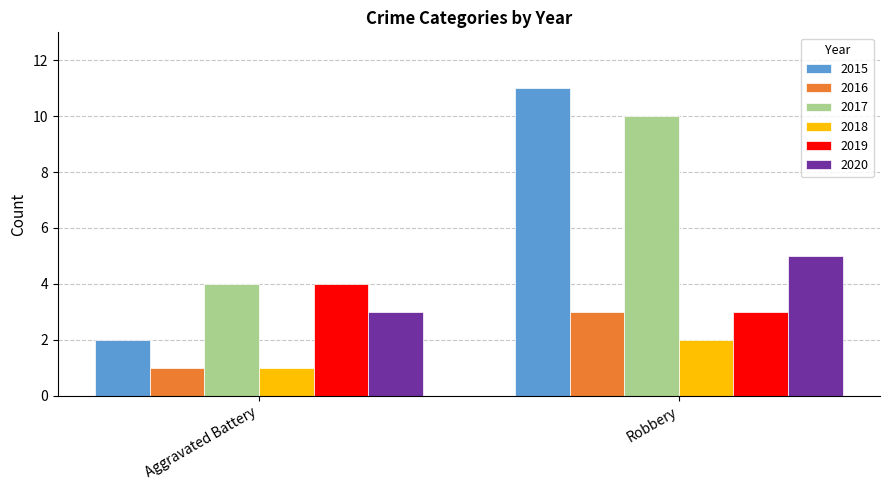

What are all the series names shown in the legend?

2015, 2016, 2017, 2018, 2019, 2020